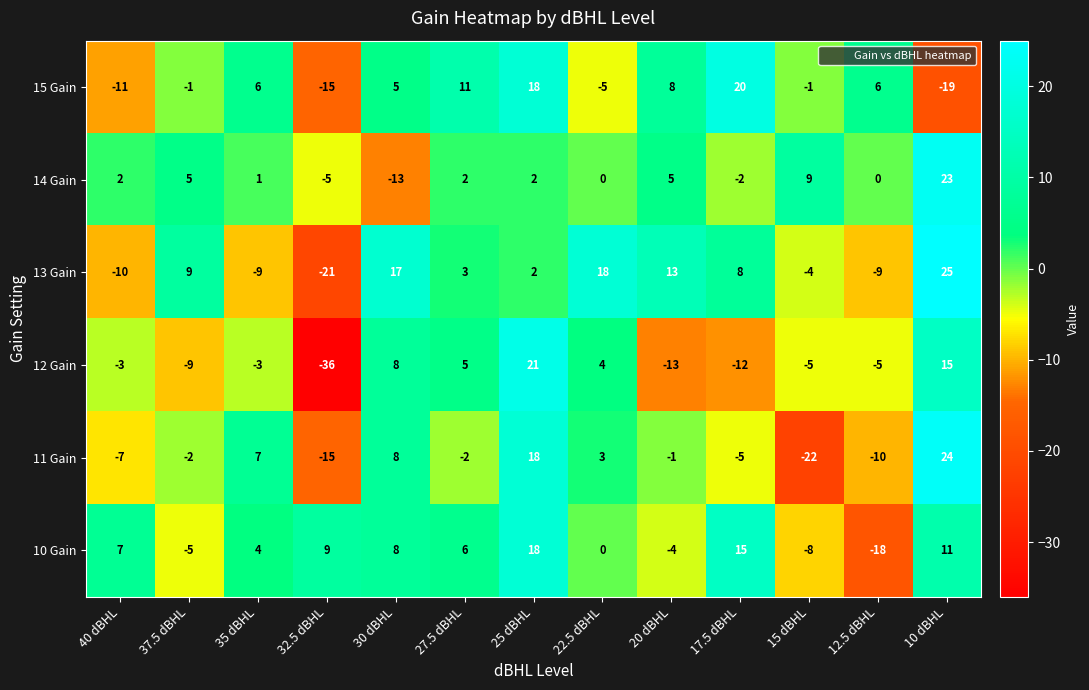

What value does the 13 Gain series have at 20 dBHL?

13